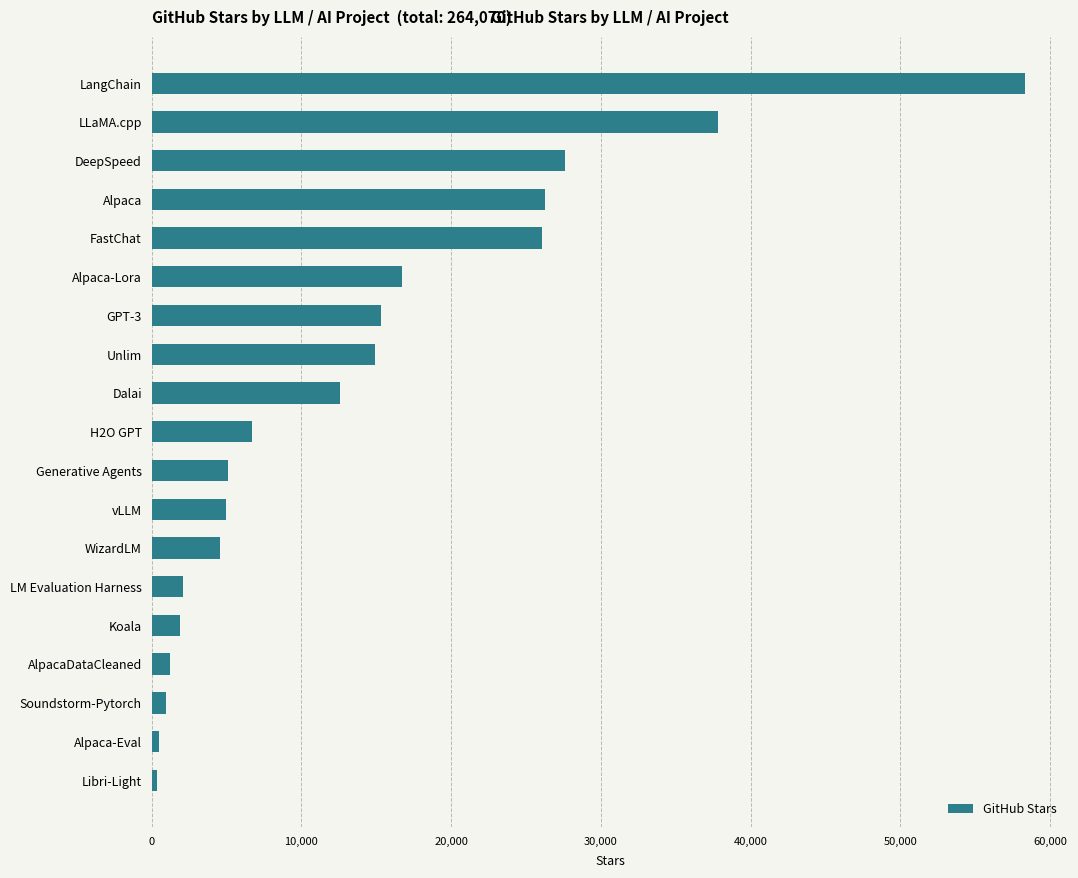

What is the difference between the values at LLaMA.cpp and Alpaca-Lora?

21100